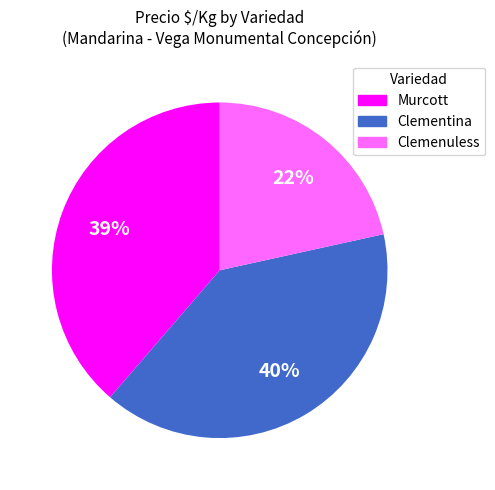

How many segments does this pie chart have?

3